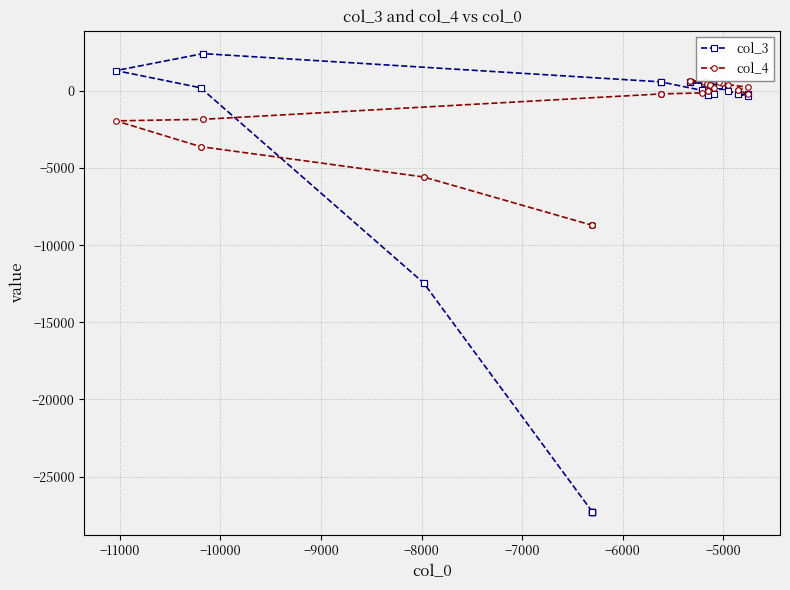

At how many categories does at least one series exceed -8192?

31